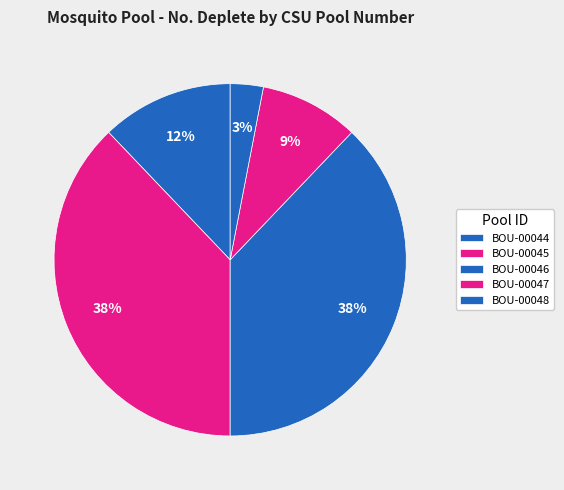

Which category has the smallest portion of the pie?

BOU-00048